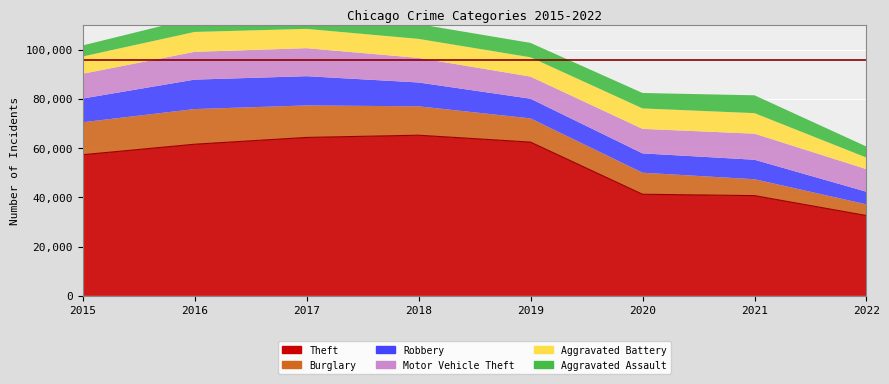

Is the value of Motor Vehicle Theft at 2021 greater than the value of Aggravated Battery at 2018?

Yes